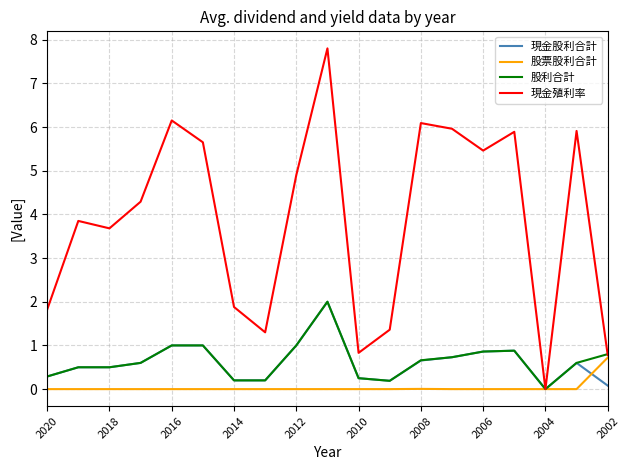

What is the average value of the 股利合計 series?

0.6